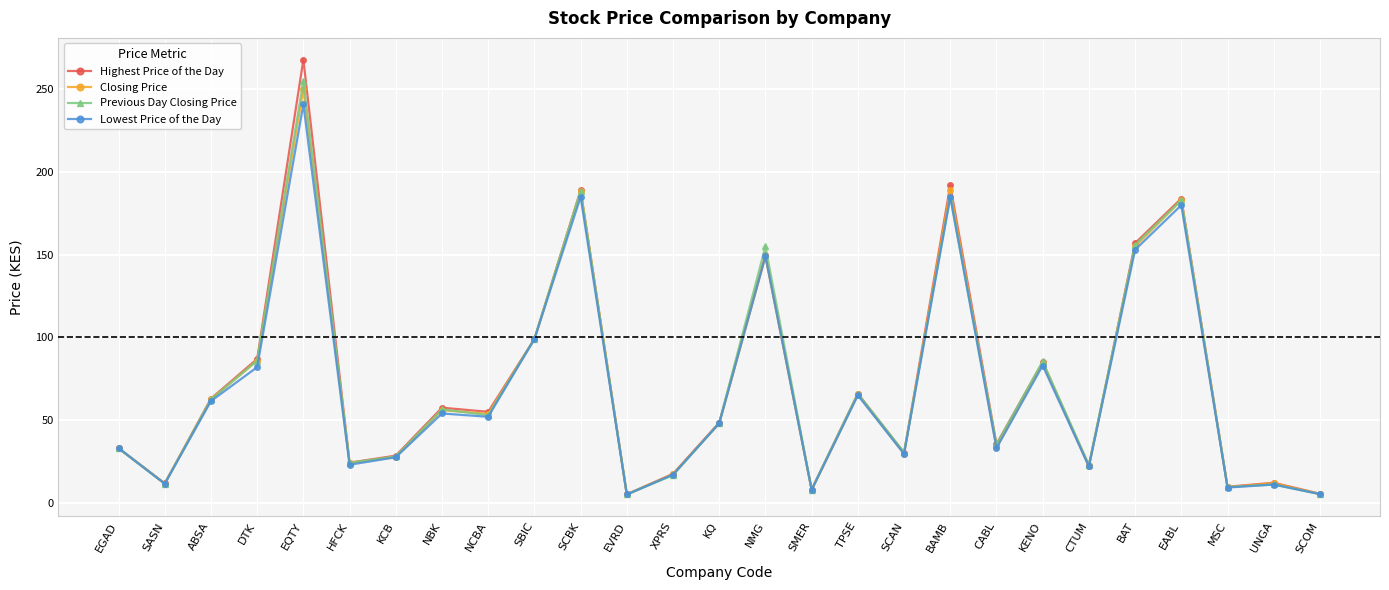

What is the difference between the highest and lowest values at EQTY?

27.0